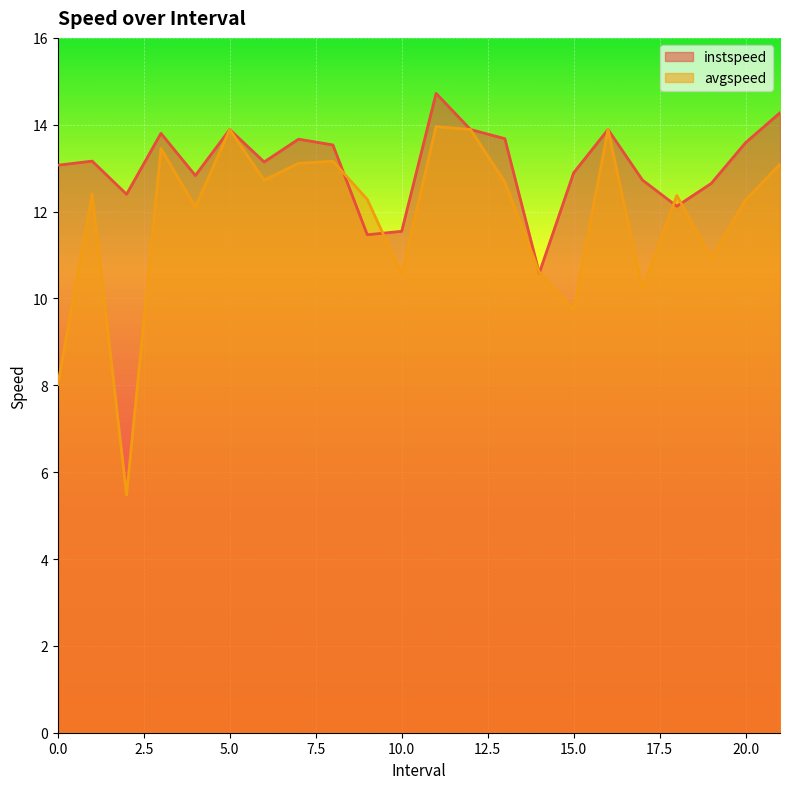

What are all the series names shown in the legend?

instspeed, avgspeed